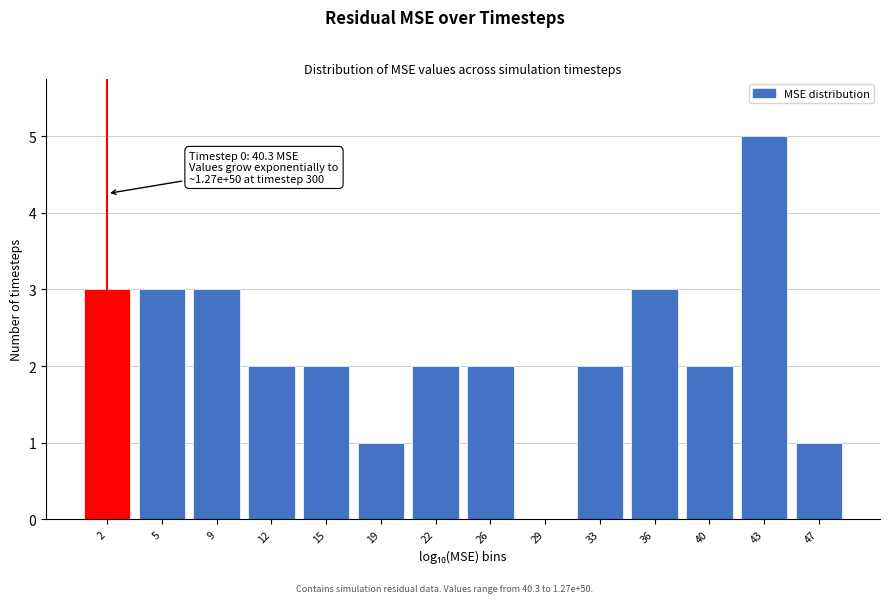

Reading left to right, transcribe all the data shown in this chart.

2=3	5=3	9=3	12=2	15=2	19=1	22=2	26=2	29=0	33=2	36=3	40=2	43=5	47=1